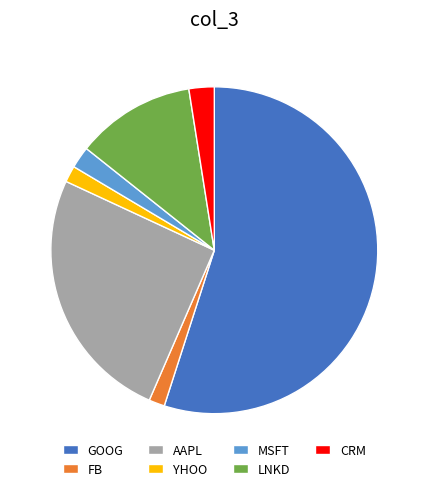

Which category has the biggest portion of the pie?

GOOG